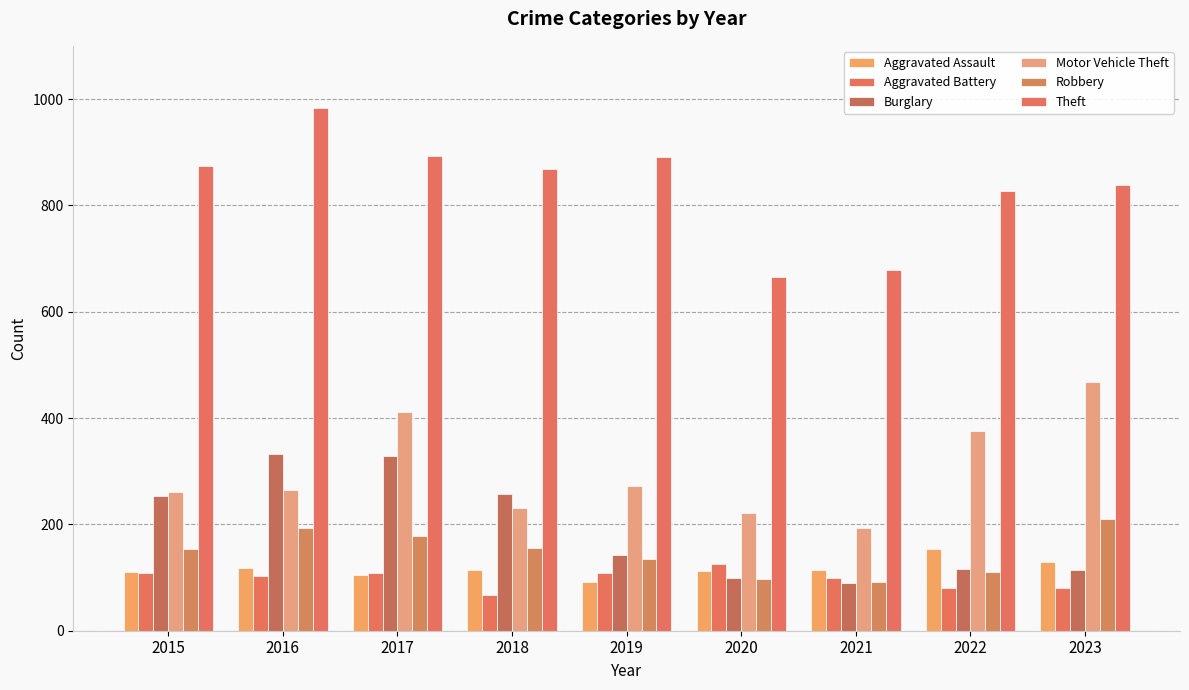

Does the chart contain any negative values?

No